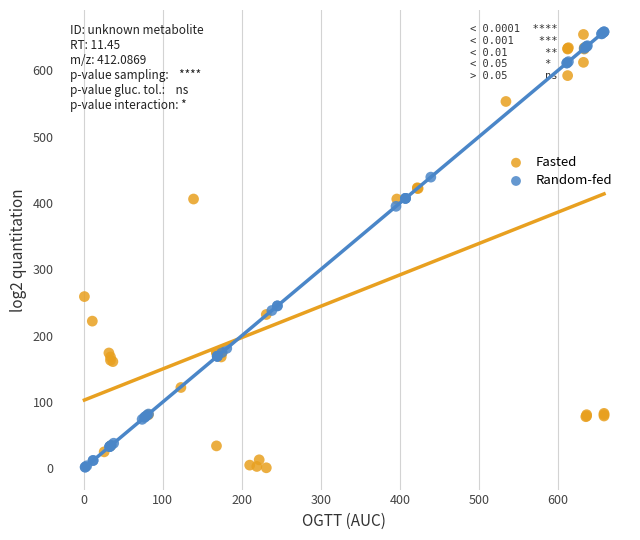

What are all the series names shown in the legend?

Fasted, Random-fed